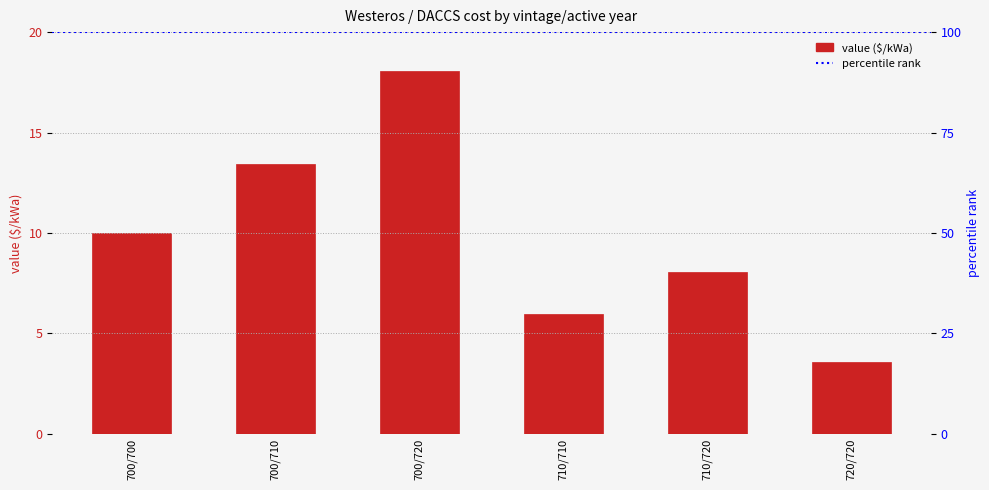

How many categories are shown in the chart?

6